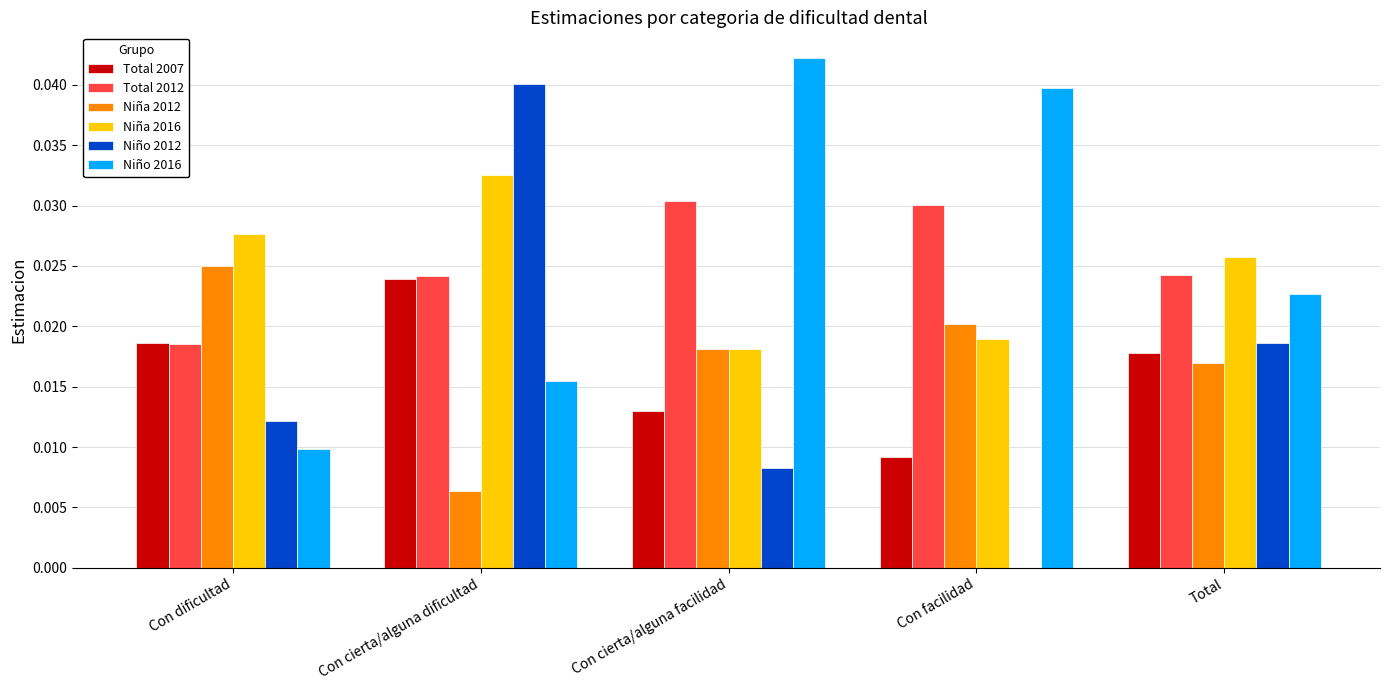

True or false: Total 2012 has a value of 0.0 at Con cierta/alguna facilidad.

True